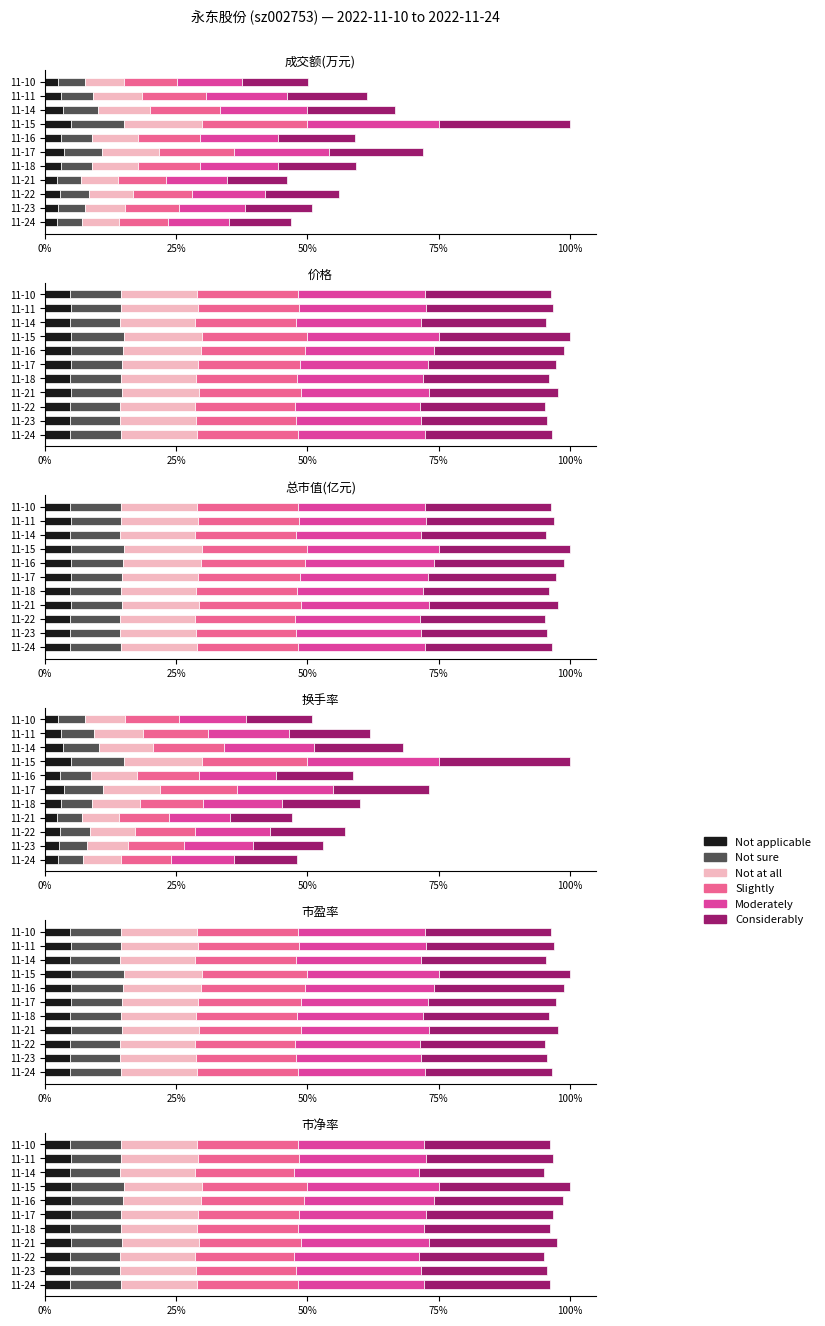

Is it true that Not sure equals 0.8 at 11-22?

True